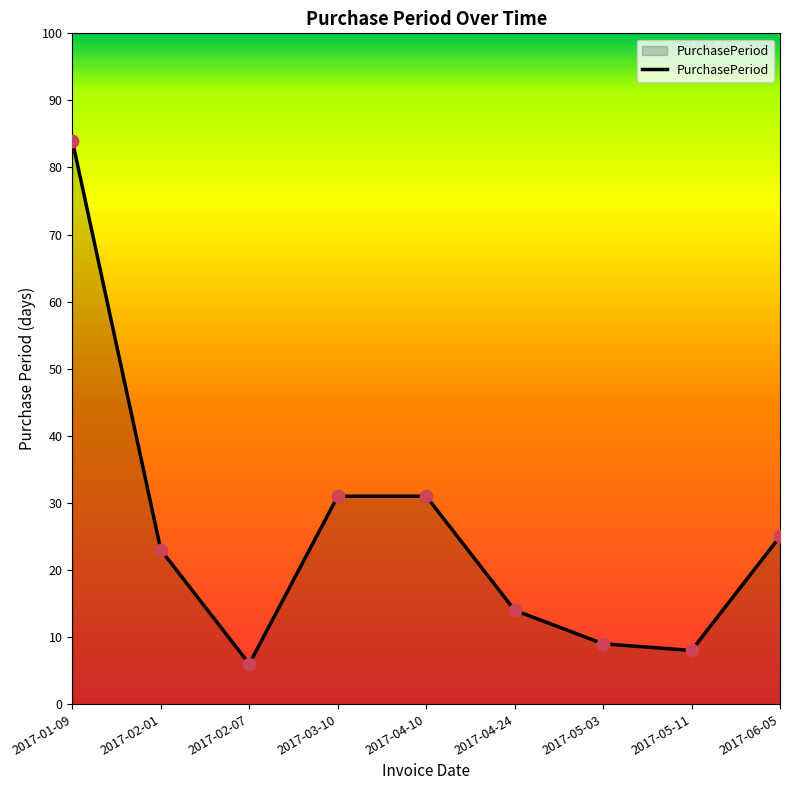

What is the change in value from 2017-02-01 to 2017-06-05?

+2